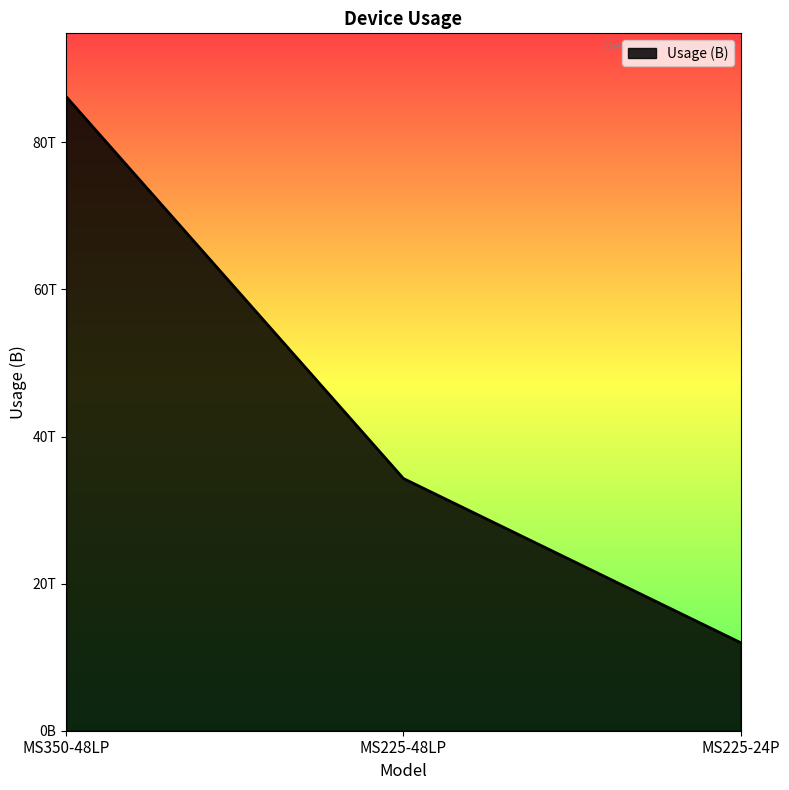

Does the chart have visible grid lines?

No